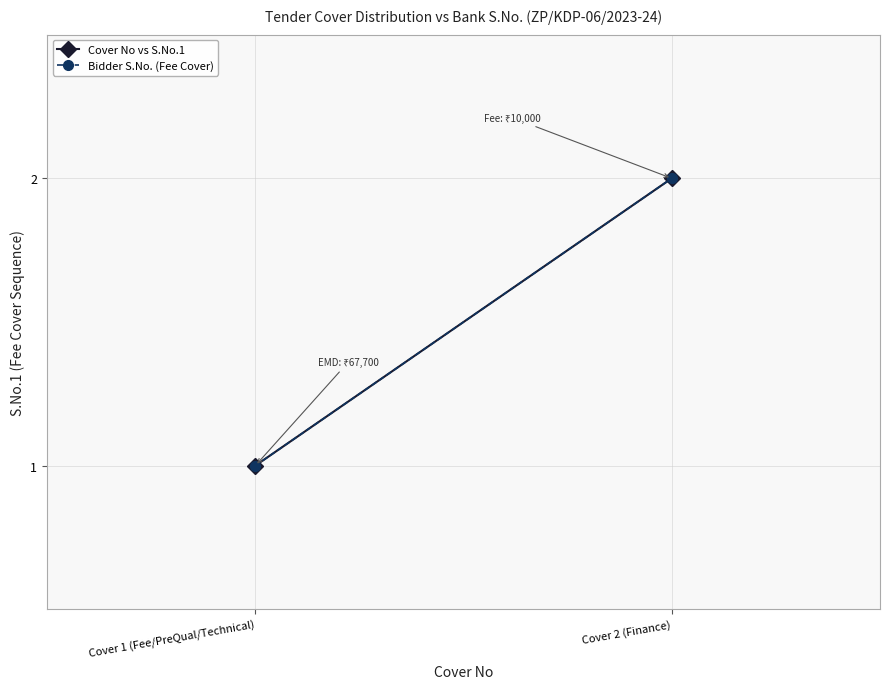

Reading left to right, list all the values displayed in this chart.

Cover No vs S.No.1: Cover 1 (Fee/PreQual/Technical)=1	Cover 2 (Finance)=2
Bidder S.No. (Fee Cover): Cover 1 (Fee/PreQual/Technical)=1	Cover 2 (Finance)=2